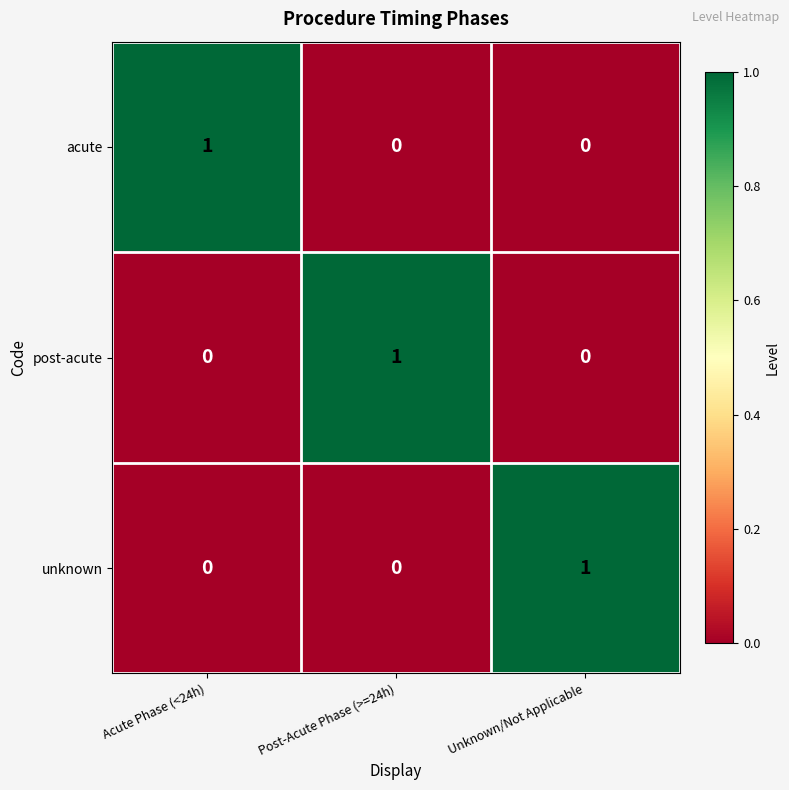

At how many categories does at least one series exceed 0?

3